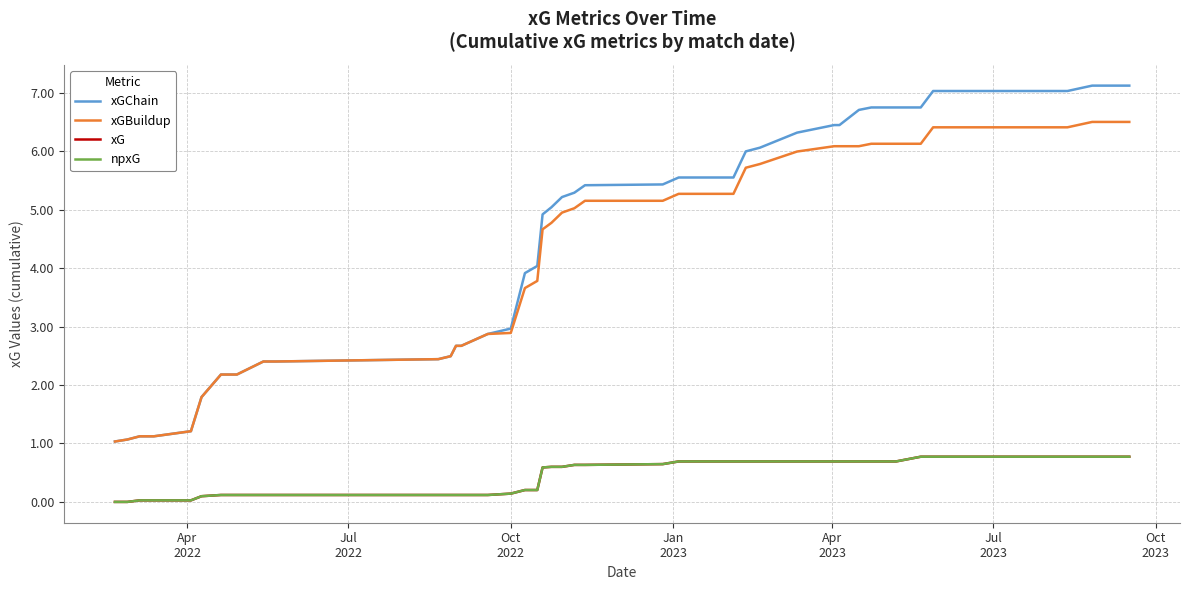

True or false: xG has more than 0 interior local peaks.

False